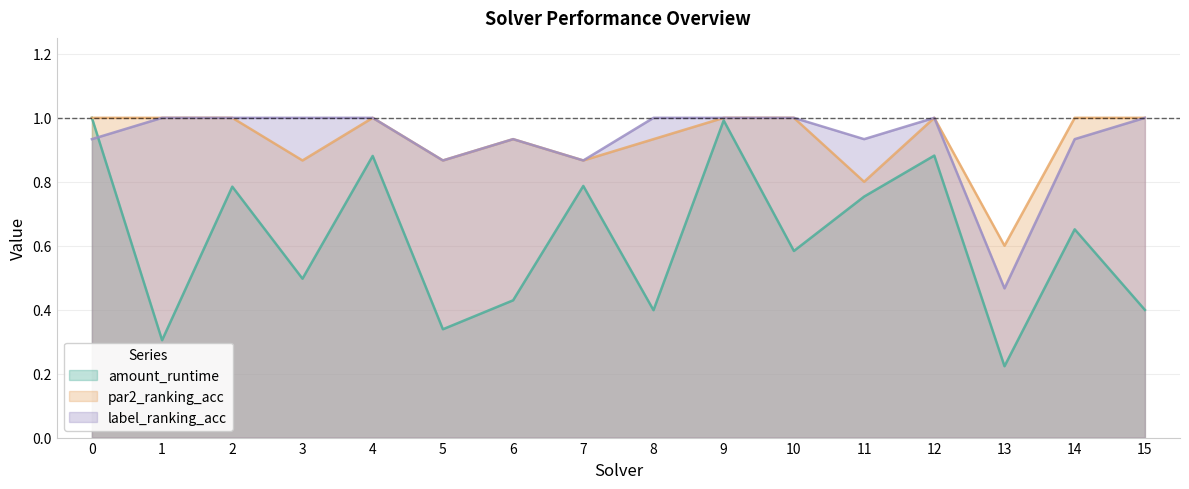

Reading left to right, what are all the values shown in this chart?

amount_runtime: 1.0	0.3	0.8	0.5	0.9	0.3	0.4	0.8	0.4	1.0	0.6	0.8	0.9	0.2	0.7	0.4
par2_ranking_acc: 1.0	1.0	1.0	0.9	1.0	0.9	0.9	0.9	0.9	1.0	1.0	0.8	1.0	0.6	1.0	1.0
label_ranking_acc: 0.9	1.0	1.0	1.0	1.0	0.9	0.9	0.9	1.0	1.0	1.0	0.9	1.0	0.5	0.9	1.0